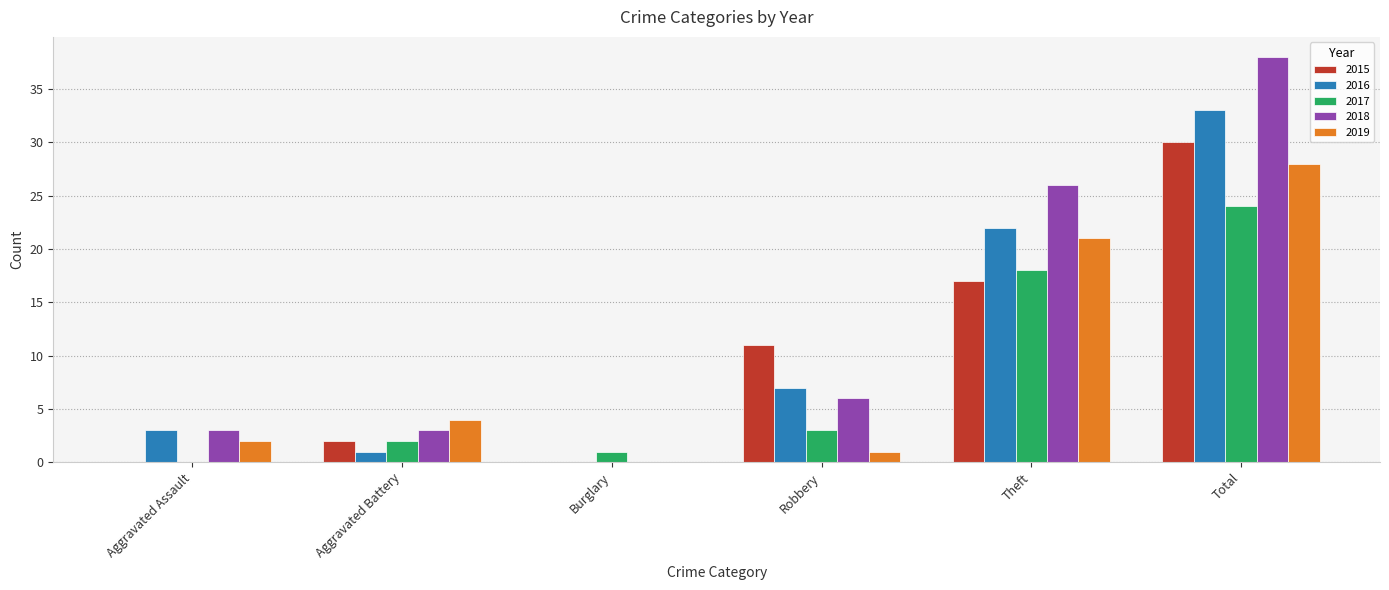

Does the chart contain stacked bars?

No